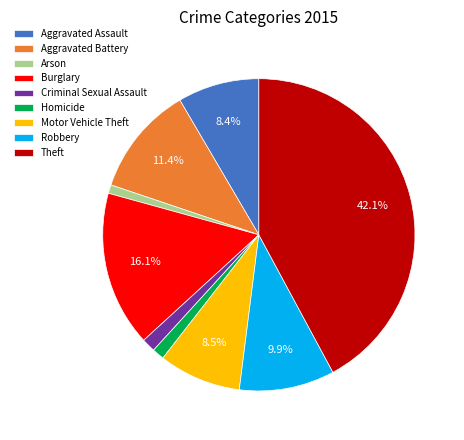

Does Motor Vehicle Theft represent more than half of the total?

No